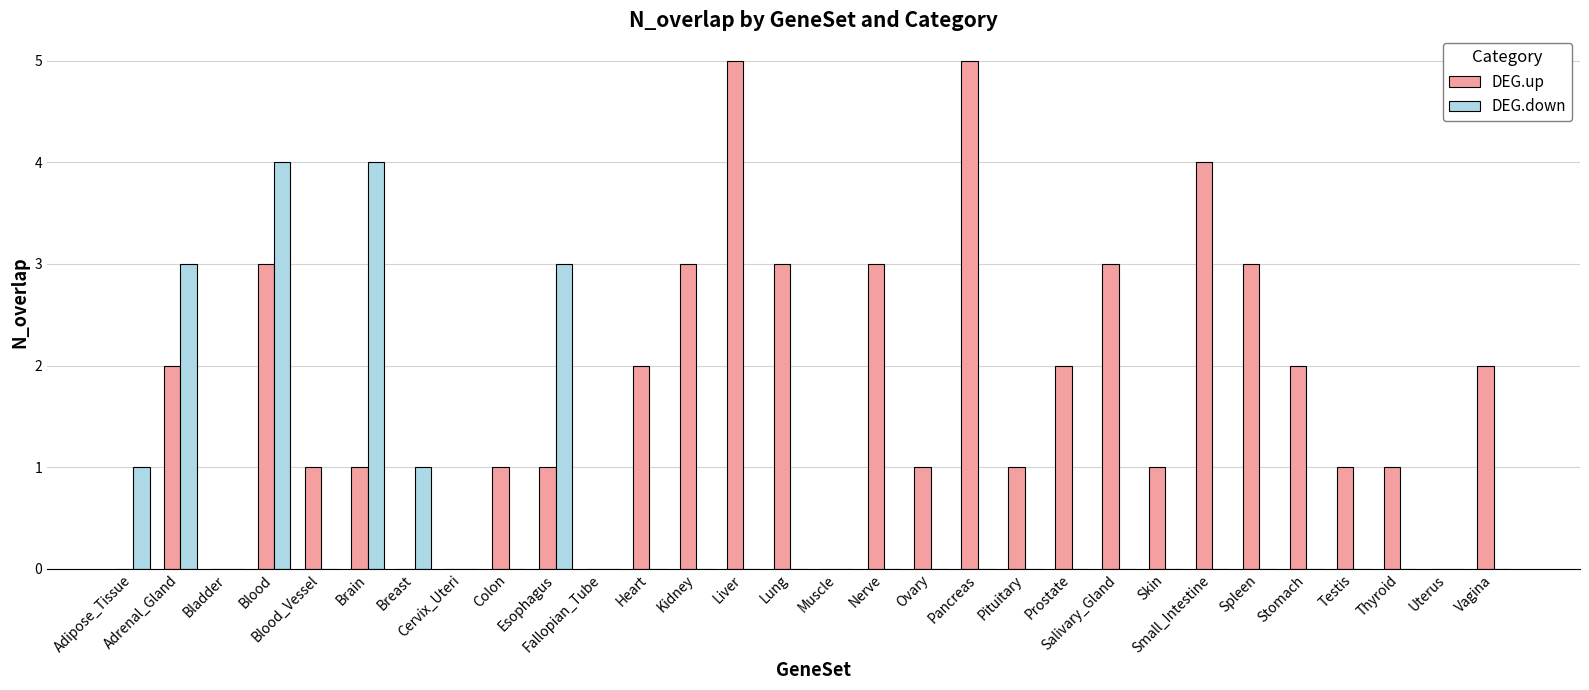

Reading left to right, what are all the values shown in this chart?

DEG.up: 0	2	0	3	1	1	0	0	1	1	0	2	3	5	3	0	3	1	5	1	2	3	1	4	3	2	1	1	0	2
DEG.down: 1	3	0	4	0	4	1	0	0	3	0	0	0	0	0	0	0	0	0	0	0	0	0	0	0	0	0	0	0	0